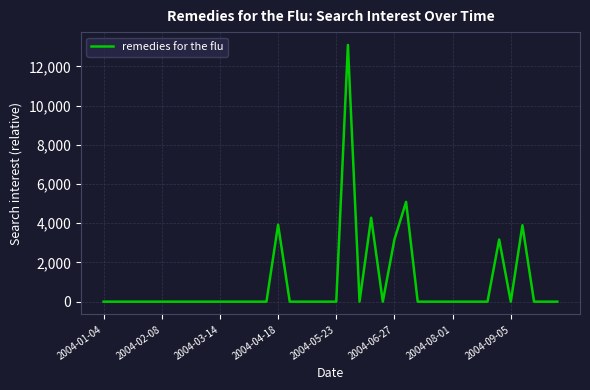

Is this an area chart (filled region under the line)?

No